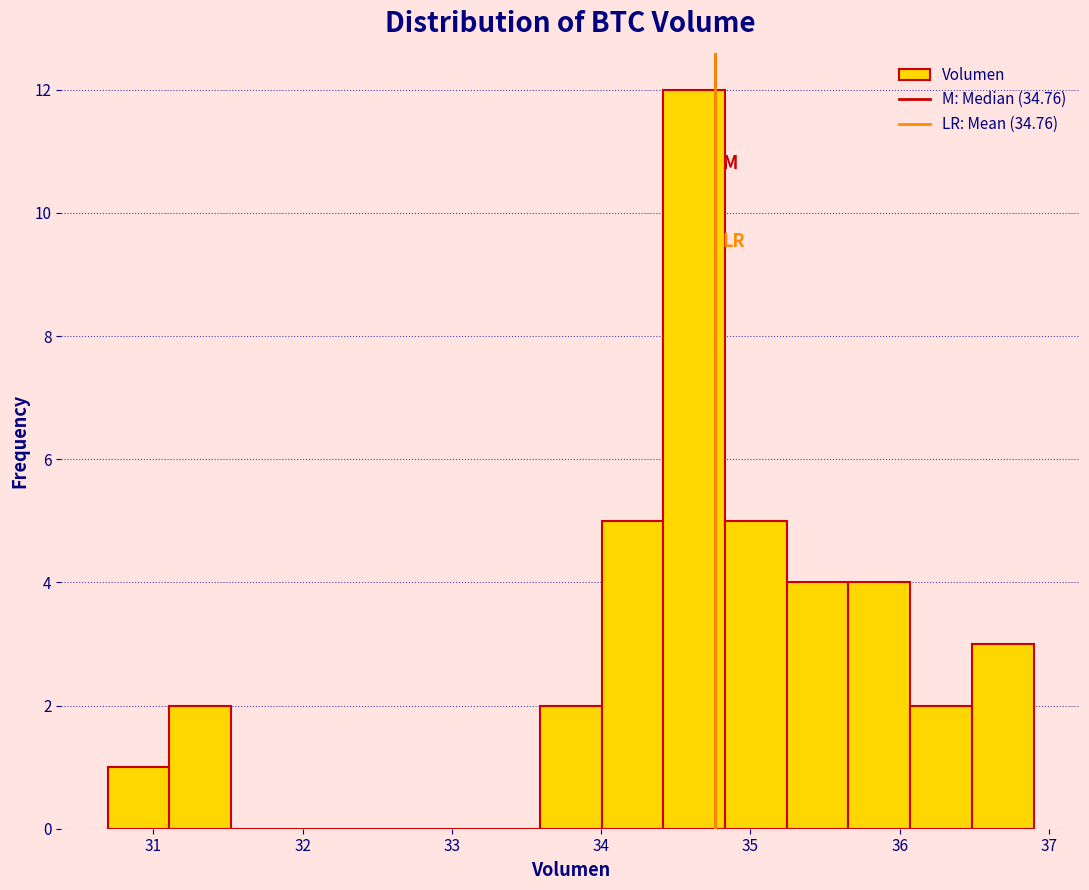

Reading left to right, transcribe this chart: for each bar, give the range it covers on the x-axis and its height. Neither the bar edges nor the heights are printed on the chart, so give them approximately, as read against the axes.

30.7 to 31.1: 1
31.1 to 31.5: 2
31.5 to 31.9: 0
31.9 to 32.3: 0
32.3 to 32.8: 0
32.8 to 33.2: 0
33.2 to 33.6: 0
33.6 to 34.0: 2
34.0 to 34.4: 5
34.4 to 34.8: 12
34.8 to 35.2: 5
35.2 to 35.7: 4
35.7 to 36.1: 4
36.1 to 36.5: 2
36.5 to 36.9: 3